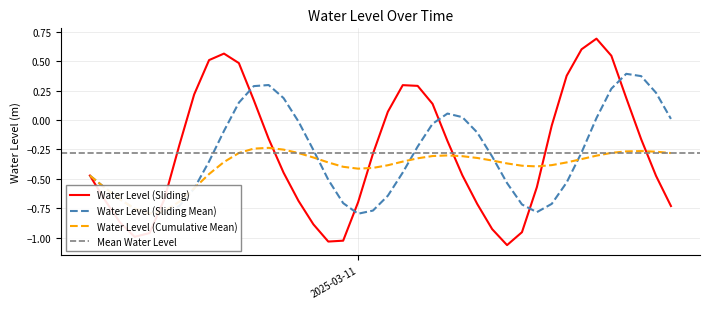

The chart shows a value of -0.3 at 2025-03-10 23:00:00. True or false?

False